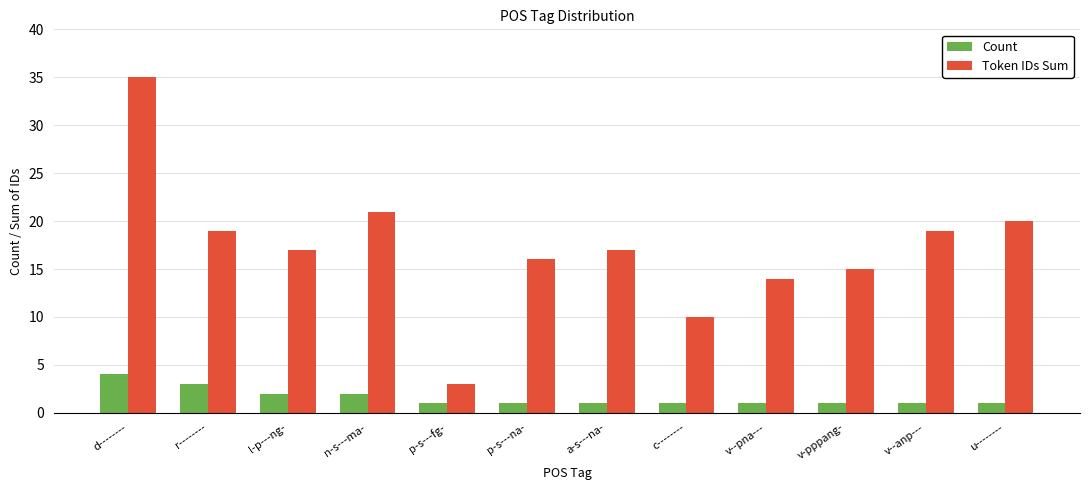

Between l-p---ng- and p-s---fg-, which series saw the biggest shift?

Token IDs Sum